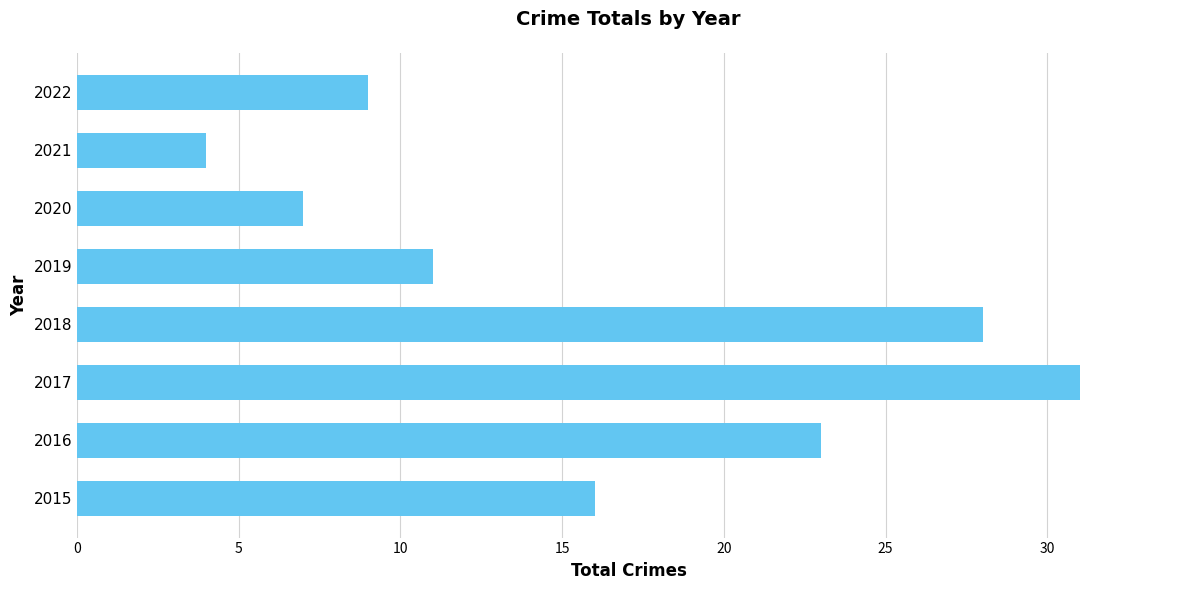

What is the minimum value shown in the chart?

4